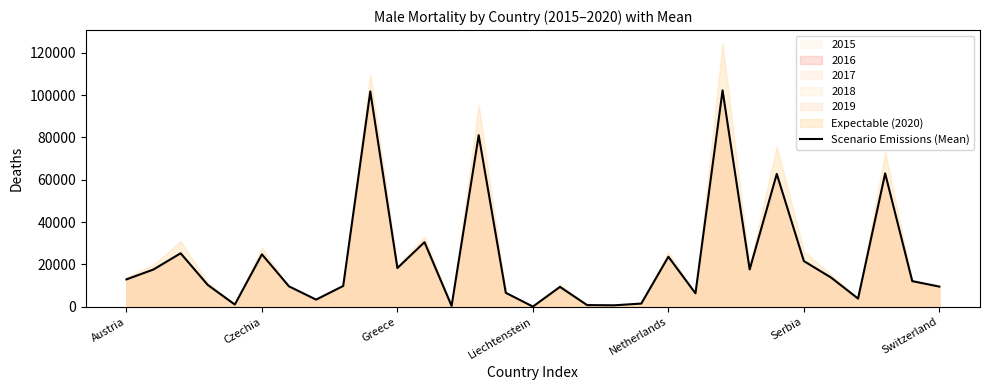

What is the label of the 2nd point from the left?

Czechia